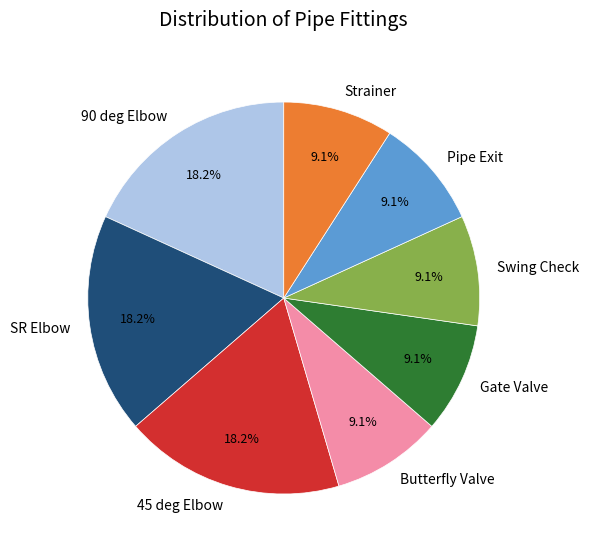

Do SR Elbow and Pipe Exit together represent more than half of the pie?

No